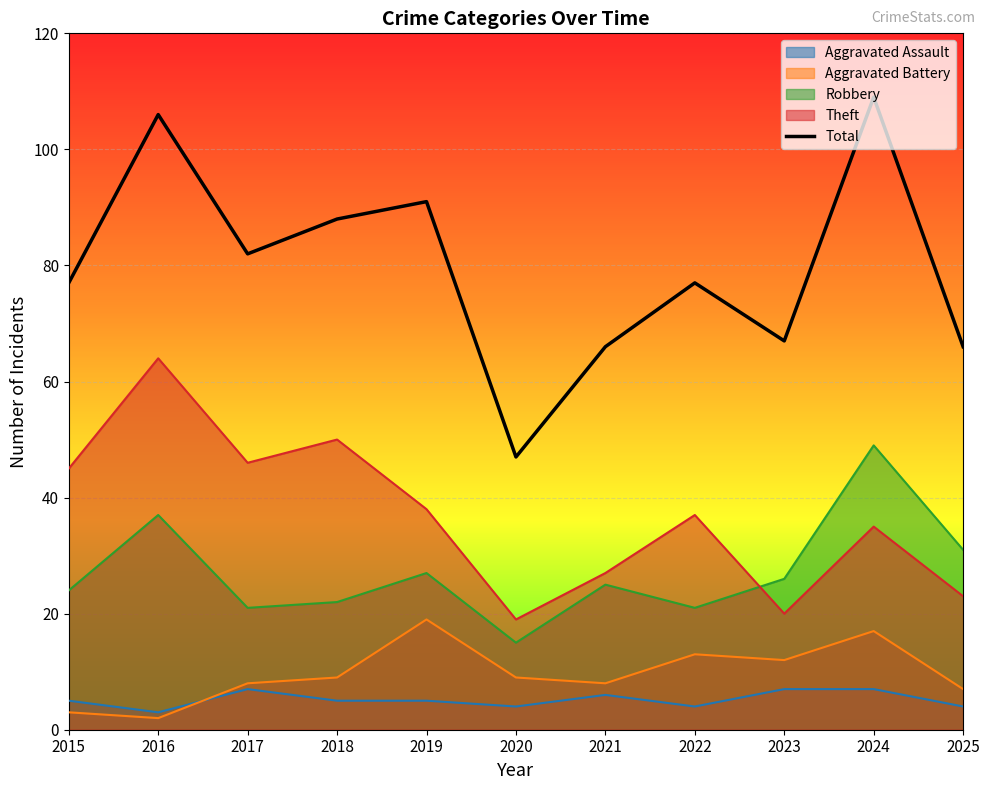

What is the change in value from 2017 to 2024?

+27